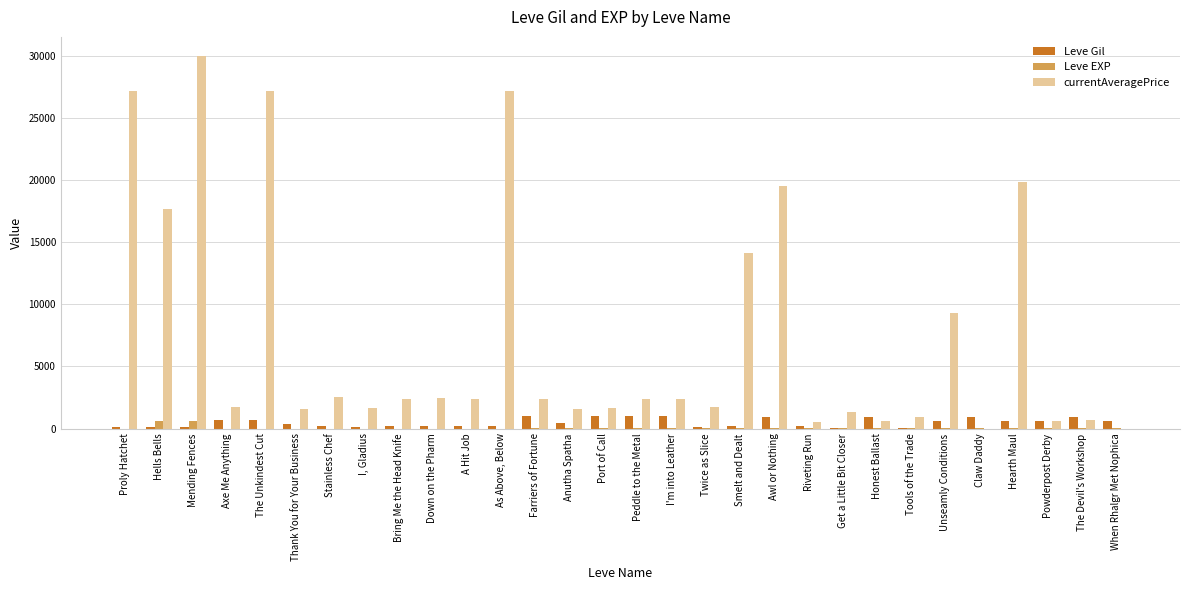

Are the bars grouped side by side (vs. stacked)?

Yes